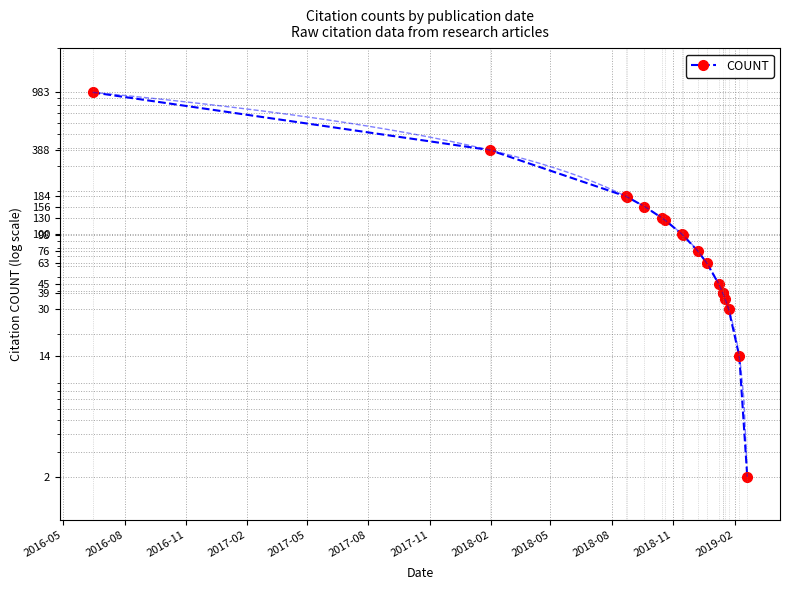

What is the maximum value shown in the chart?

983